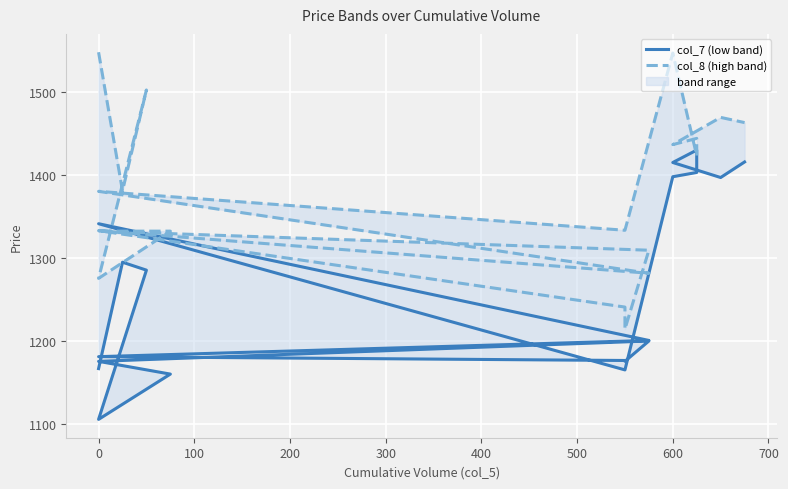

List the series in order of their peak value, highest first.

col_8 (high band), col_7 (low band)